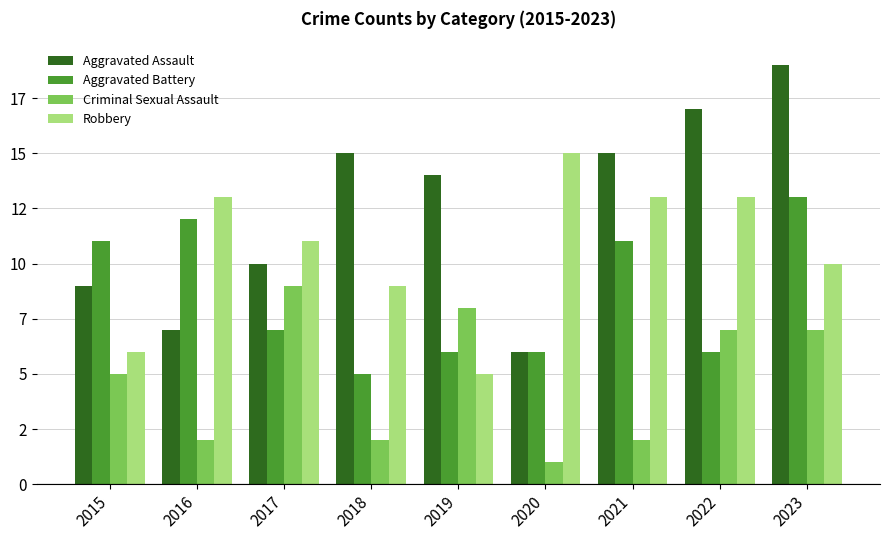

What are all the series names shown in the legend?

Aggravated Assault, Aggravated Battery, Criminal Sexual Assault, Robbery